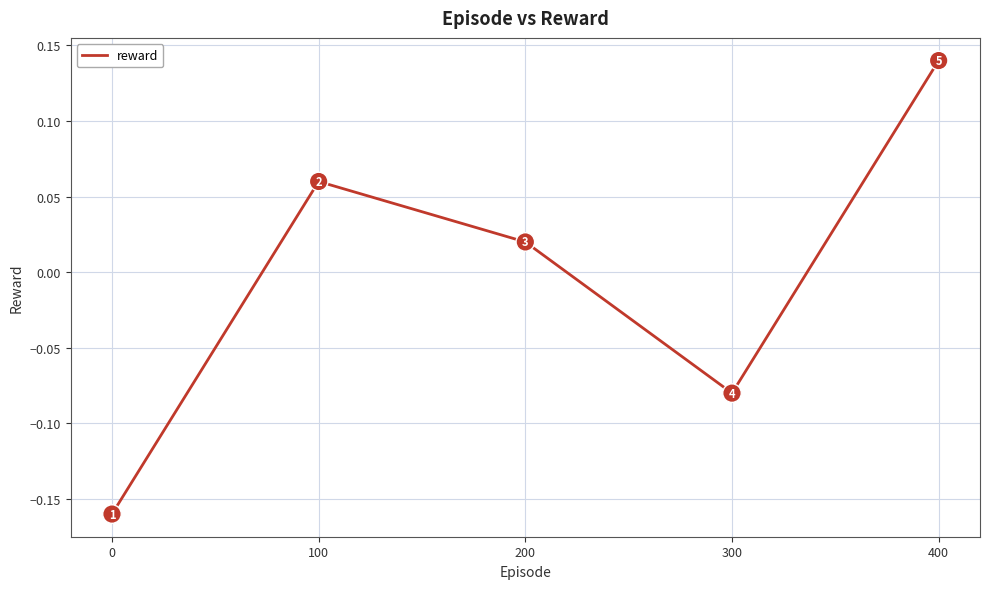

Between 0 and 200, which is larger?

200